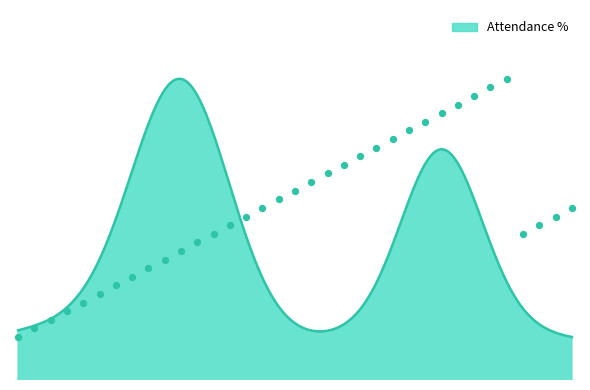

What is the ratio of the value at 23 to the value at 11?

1.1